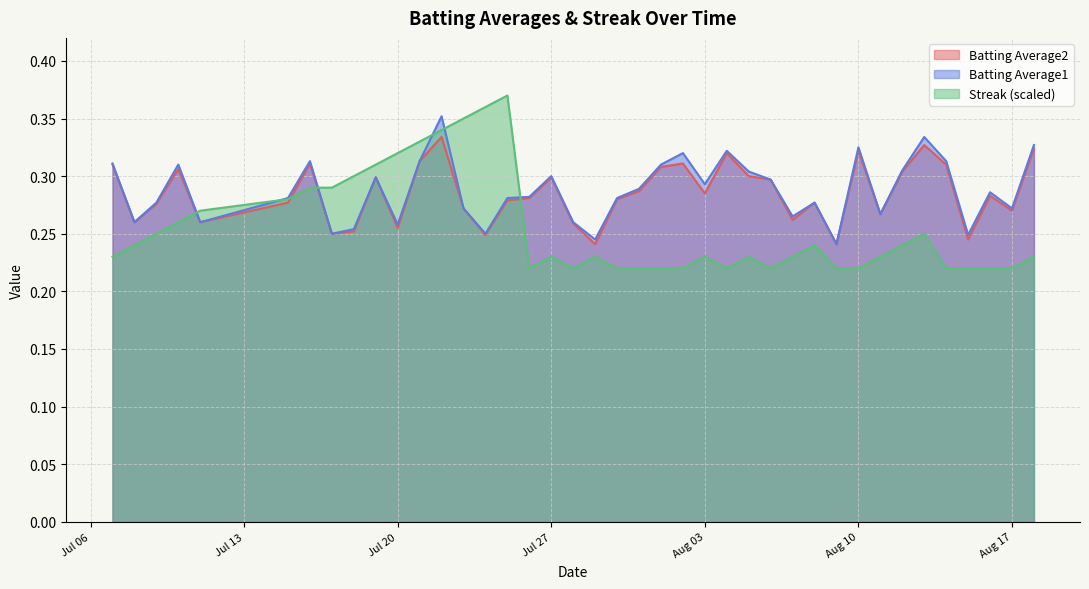

List the series in order of their peak value, lowest first.

Batting Average2, Batting Average1, Streak (scaled)